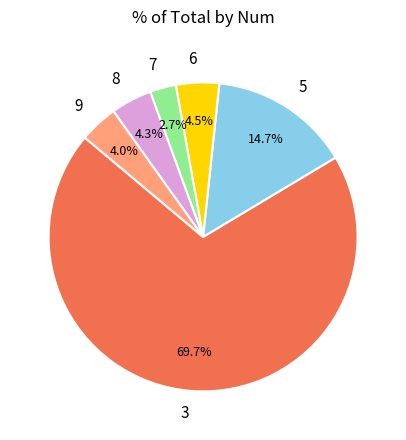

To the nearest percent, what percentage of the pie is 9?

4%